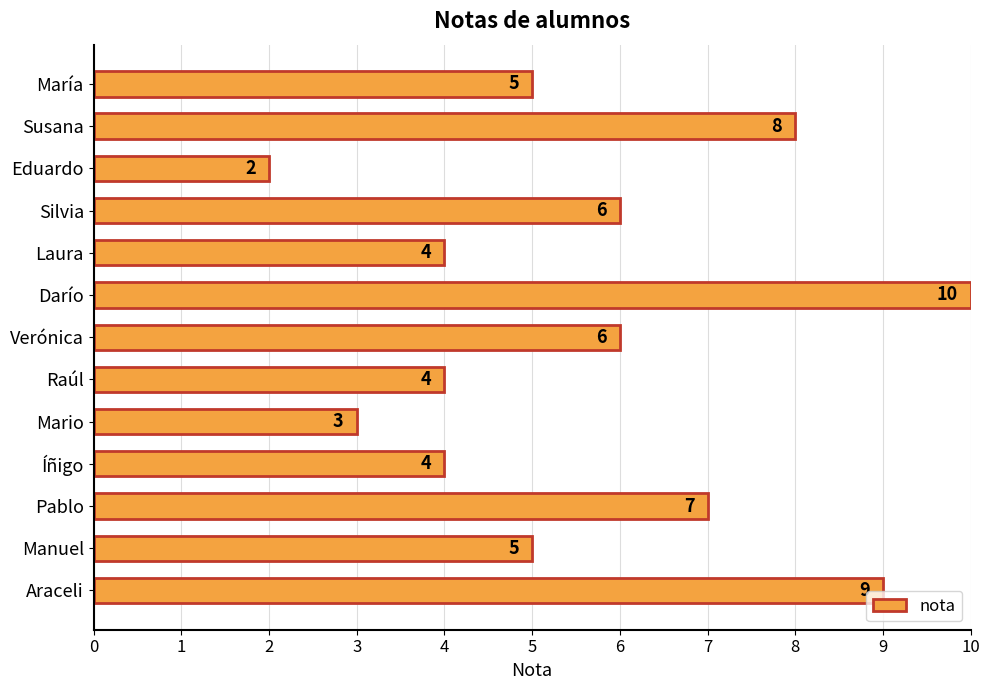

Reading top to bottom, what are all the values shown in this chart?

María=5	Susana=8	Eduardo=2	Silvia=6	Laura=4	Darío=10	Verónica=6	Raúl=4	Mario=3	Íñigo=4	Pablo=7	Manuel=5	Araceli=9